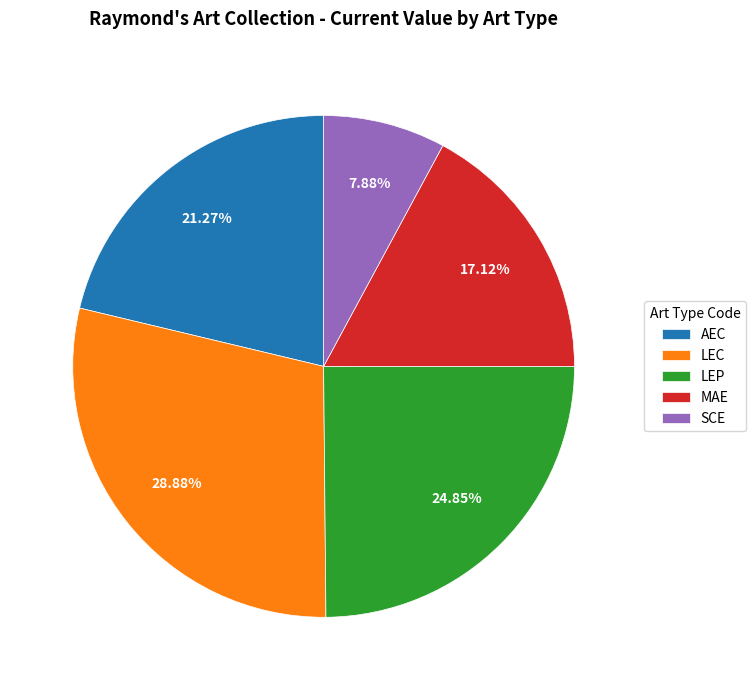

Does MAE account for over 50% of the chart?

No